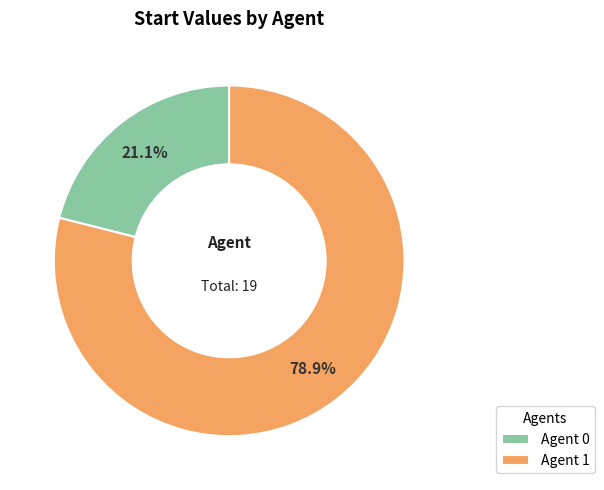

Count the number of slices in the pie.

2